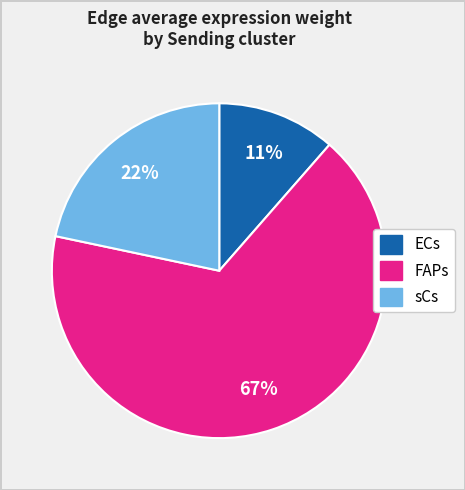

Rank the categories by value from highest to lowest.

FAPs, sCs, ECs